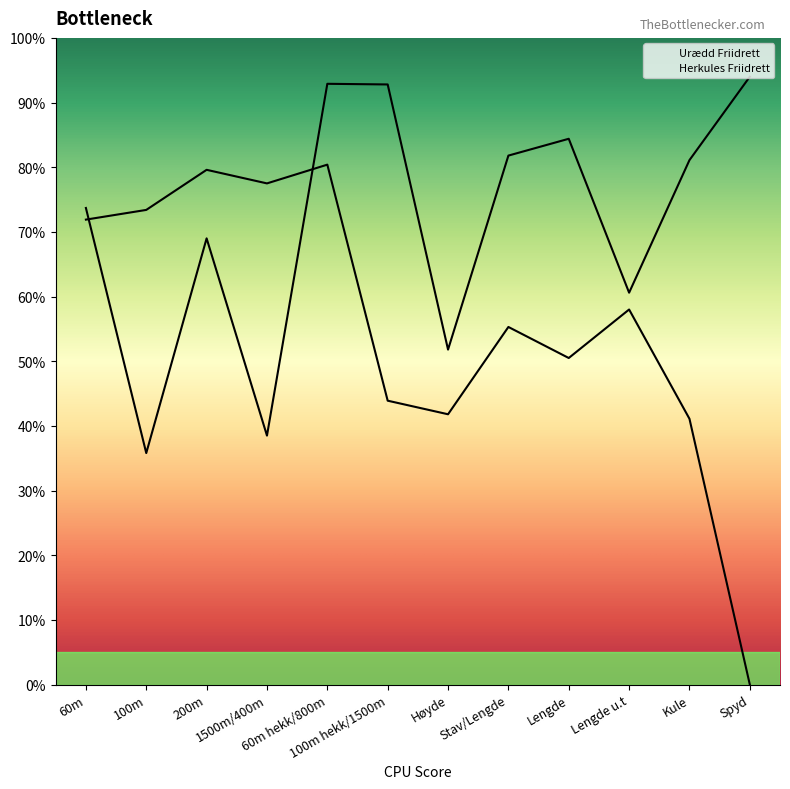

Rank the series at 100m hekk/1500m from lowest to highest value.

Herkules Friidrett, Urædd Friidrett